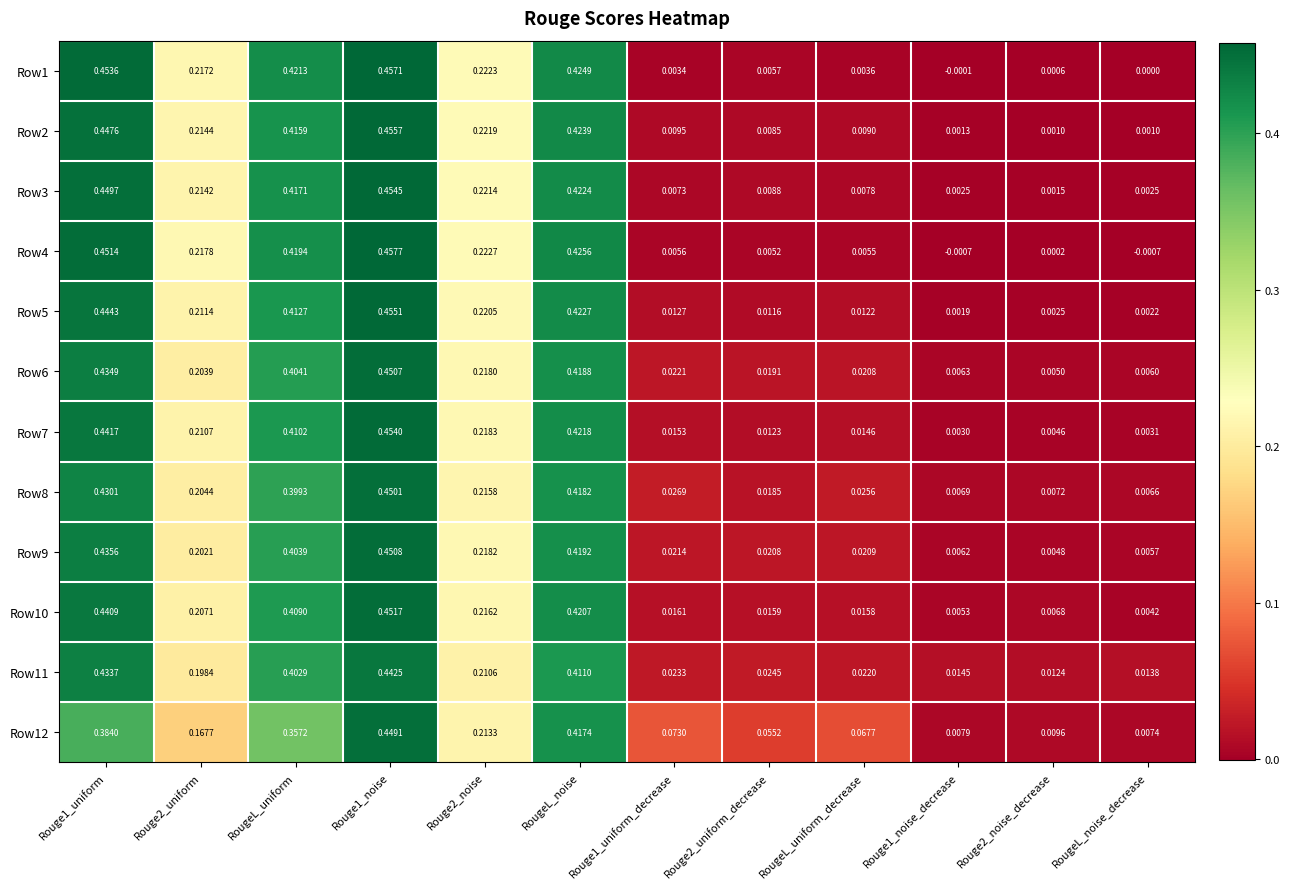

How many series are shown in this chart?

12